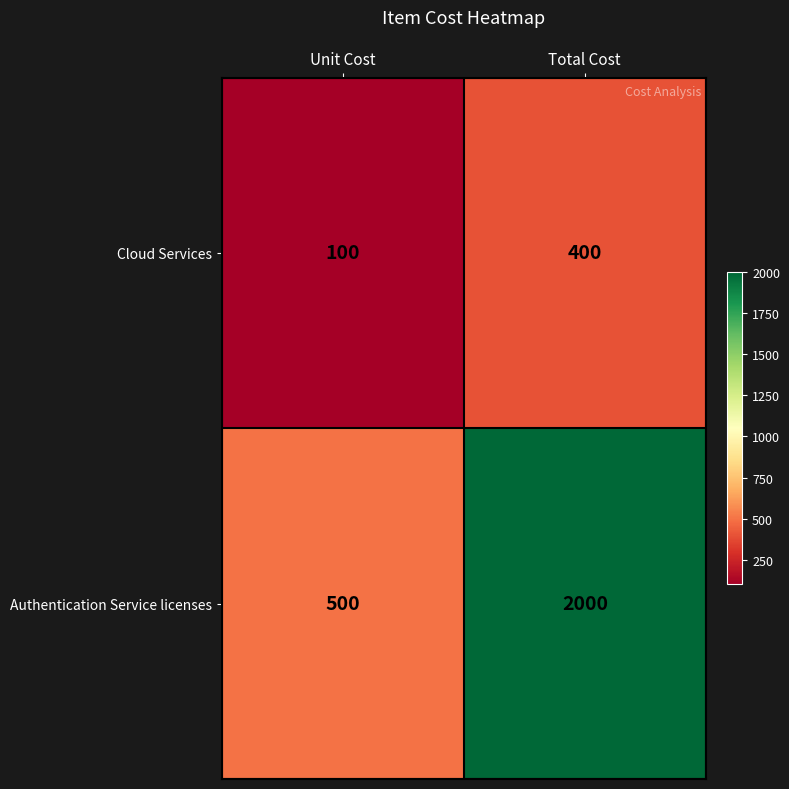

Reading right to left, transcribe all the data shown in this chart.

Cloud Services: Total Cost=400	Unit Cost=100
Authentication Service licenses: Total Cost=2000	Unit Cost=500